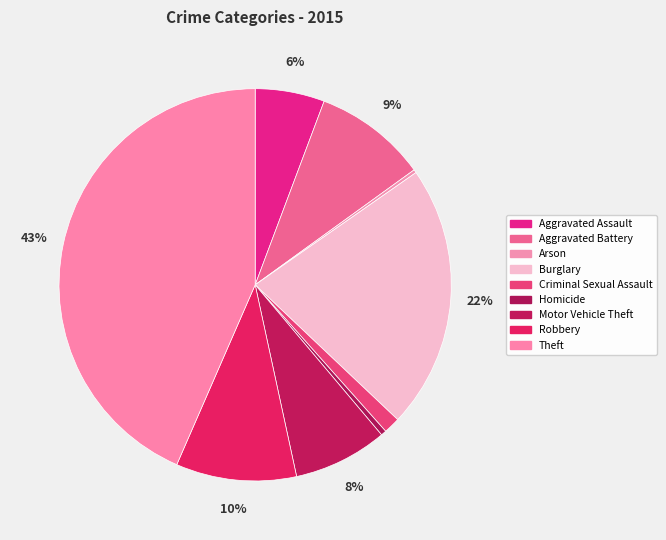

True or false: Aggravated Battery accounts for 9% of the total.

True